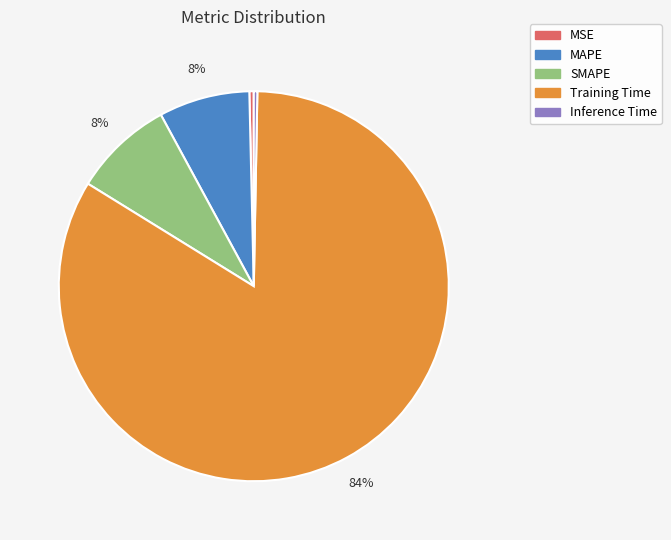

The Training Time slice represents 84% of the pie. True or false?

True